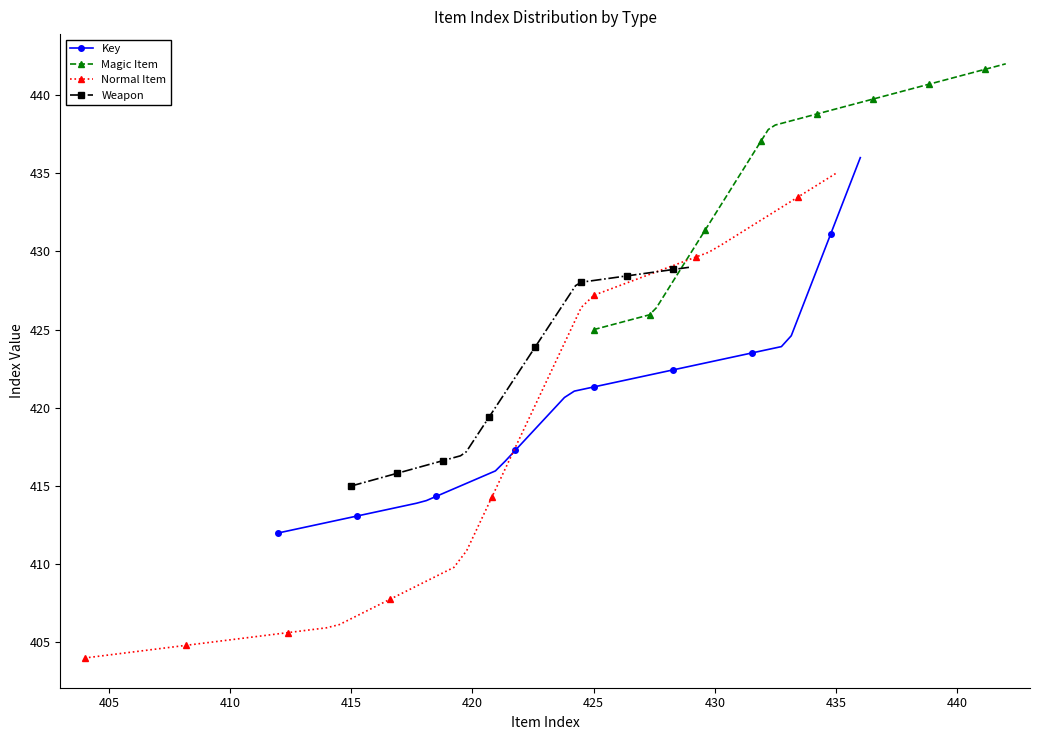

Is it true that Key equals 621 at 412?

False